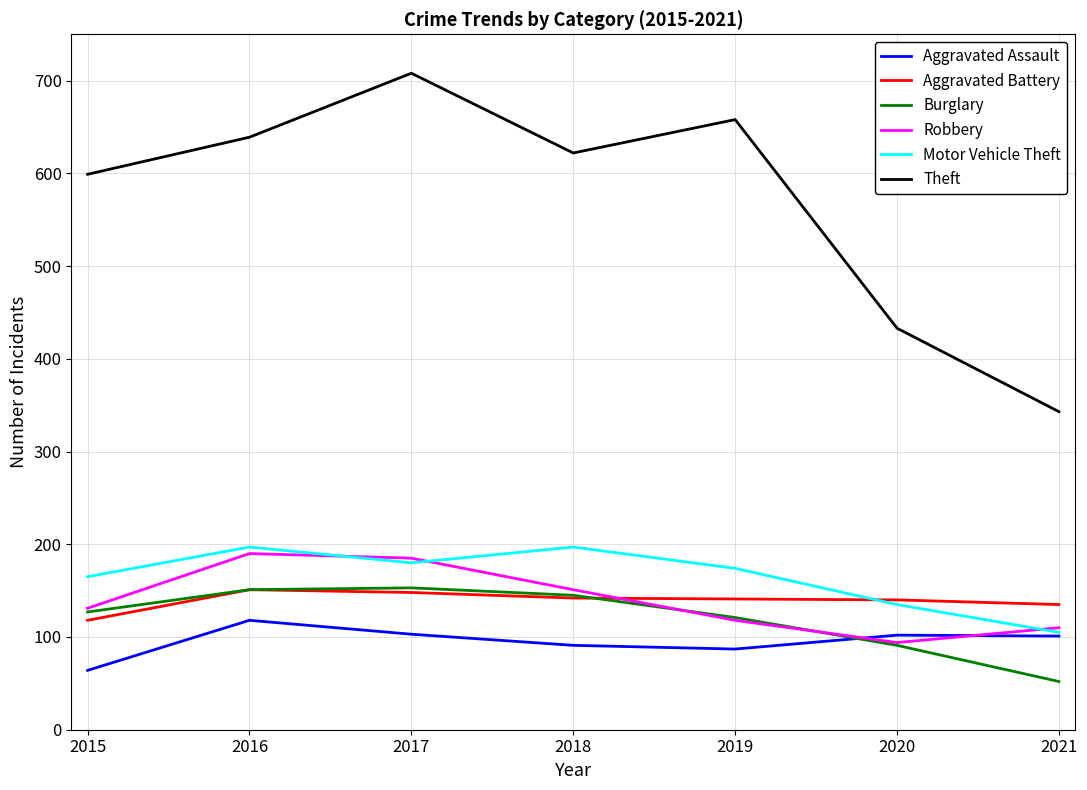

True or false: Motor Vehicle Theft and Theft intersect in this chart.

False